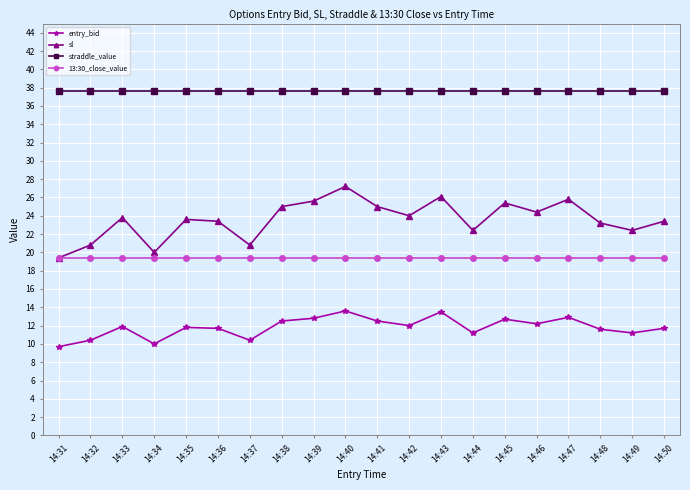

What value does the straddle_value series have at 14:36?

37.6